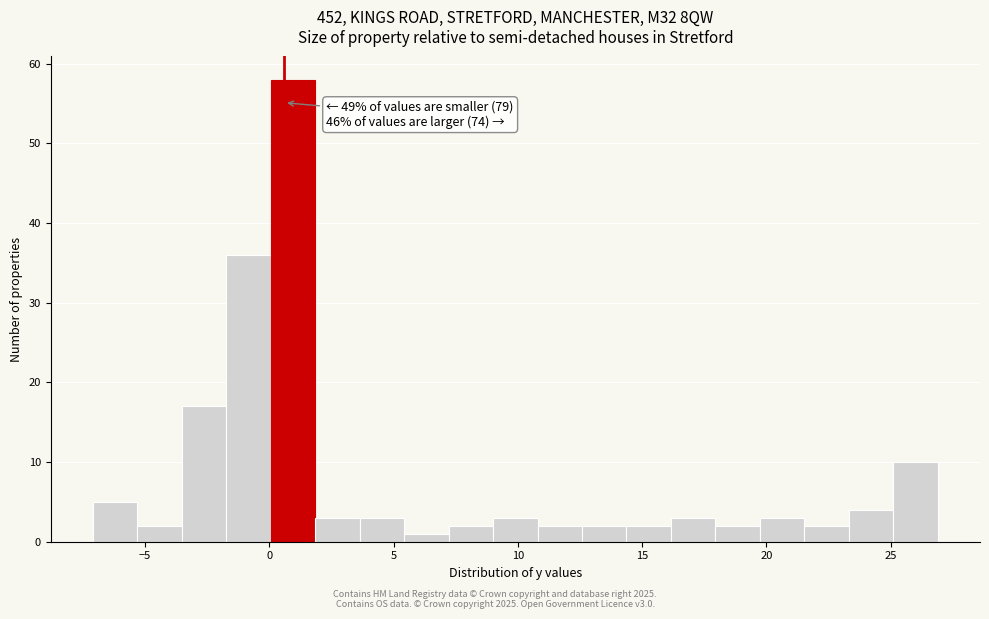

Around what value on the x-axis is the tallest bar? Give the approximate position of its centre, as read against the axis.

1.0